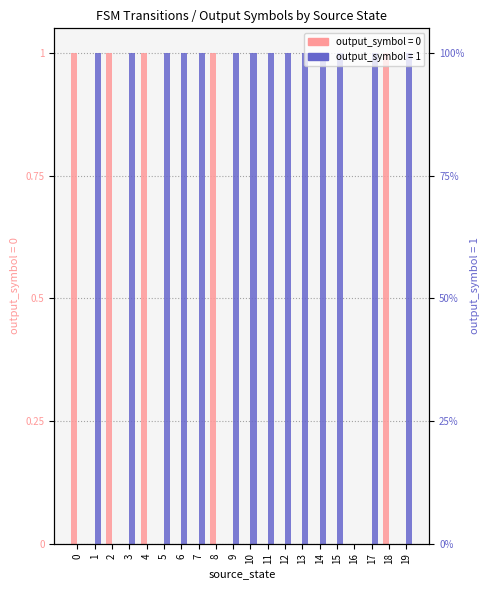

How many output_1 values are between 0 and 1?

20